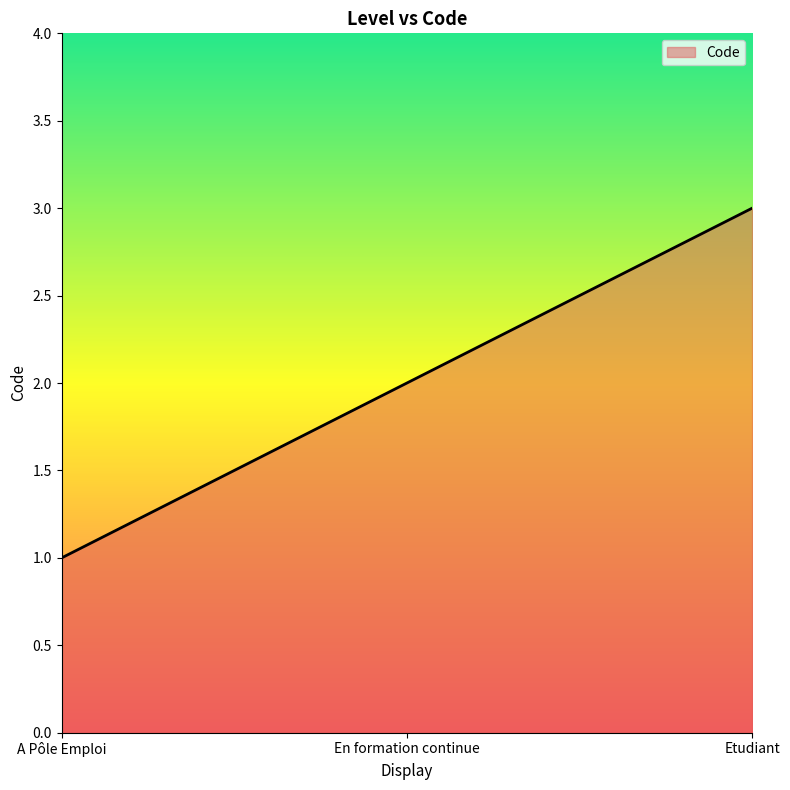

Reading left to right, transcribe all the data shown in this chart.

1	2	3